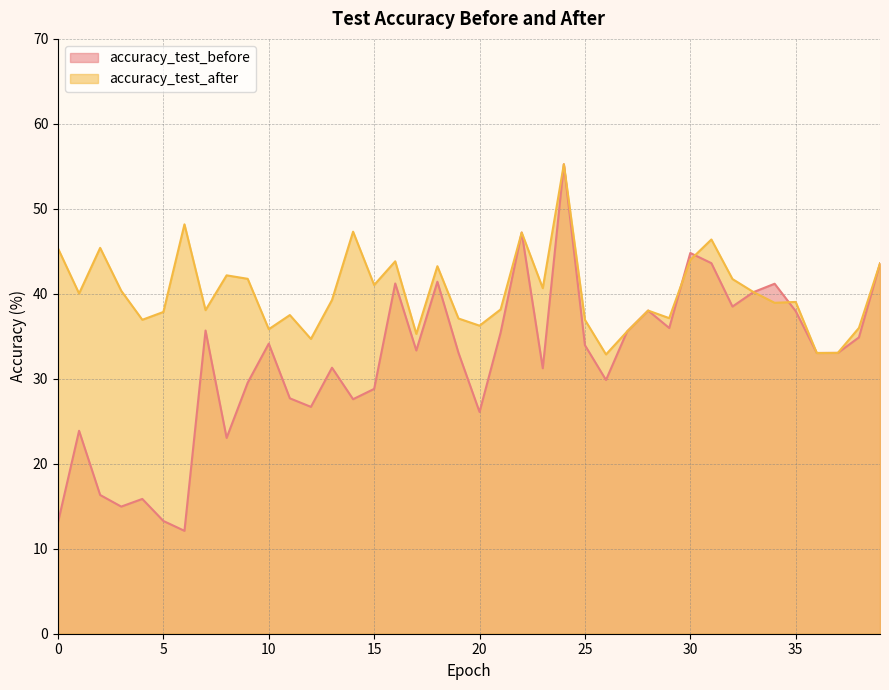

What is the value of the accuracy_test_after point at the 7th from the left?

48.2